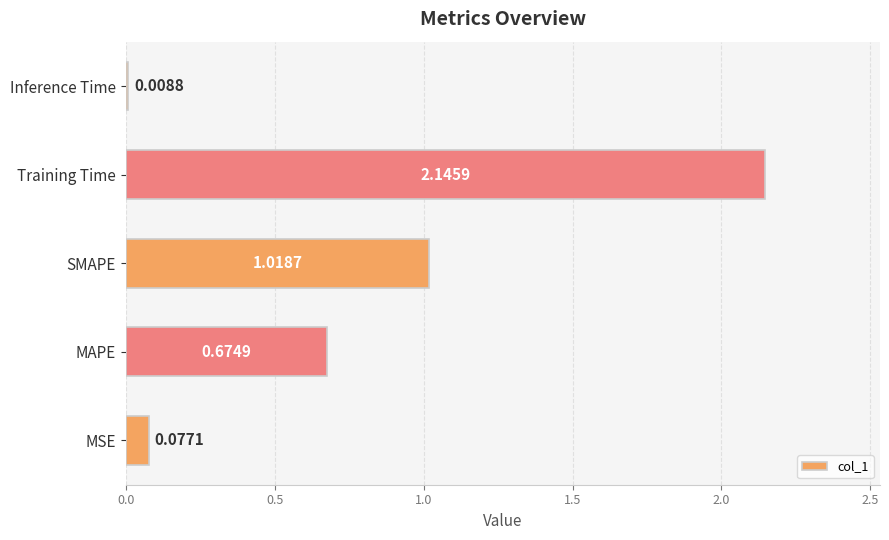

Approximately how many times larger is the value at SMAPE compared to Training Time?

0.5